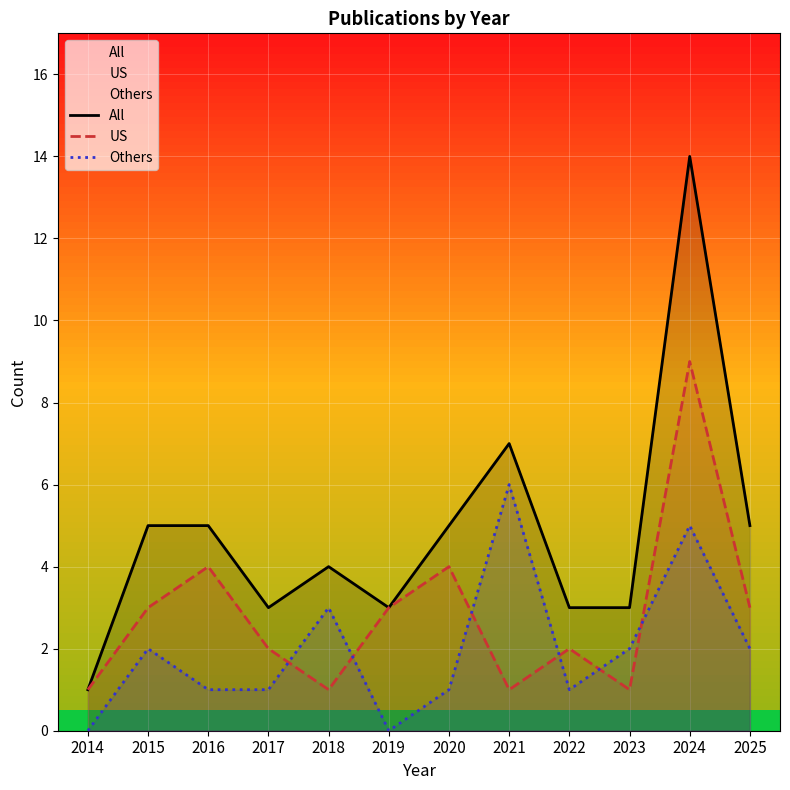

How many categories are shown in the chart?

12